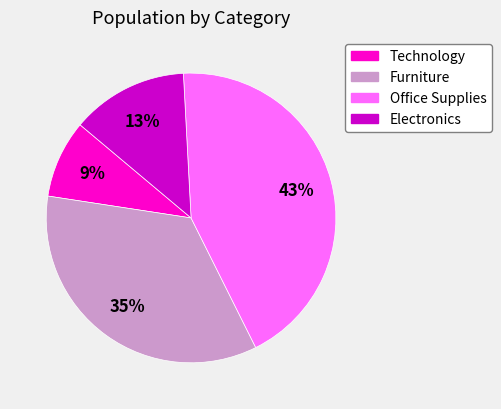

Which slice is the smallest?

Technology